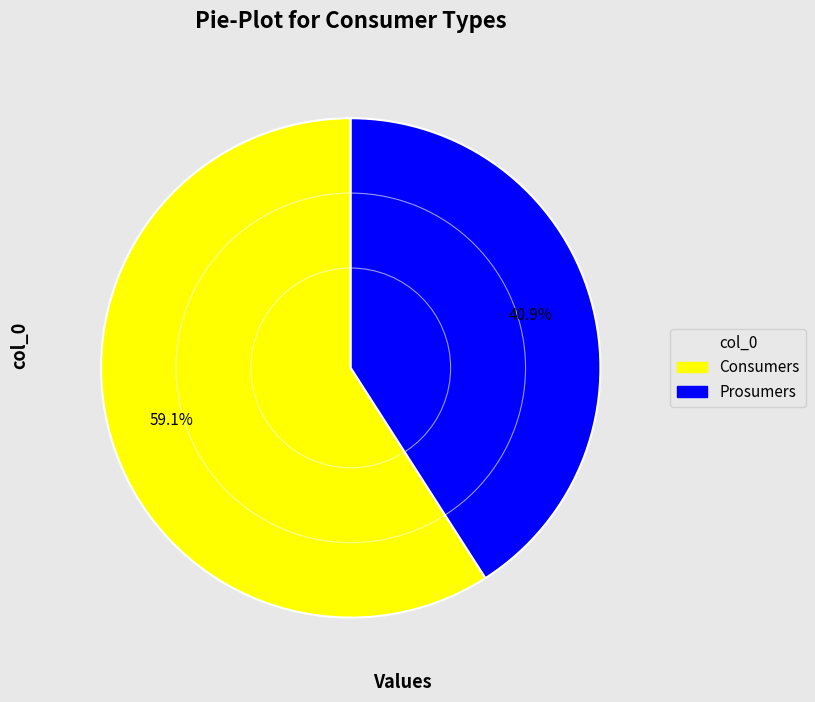

To the nearest percent, what is the difference between the Prosumers and Consumers slice percentages?

18%